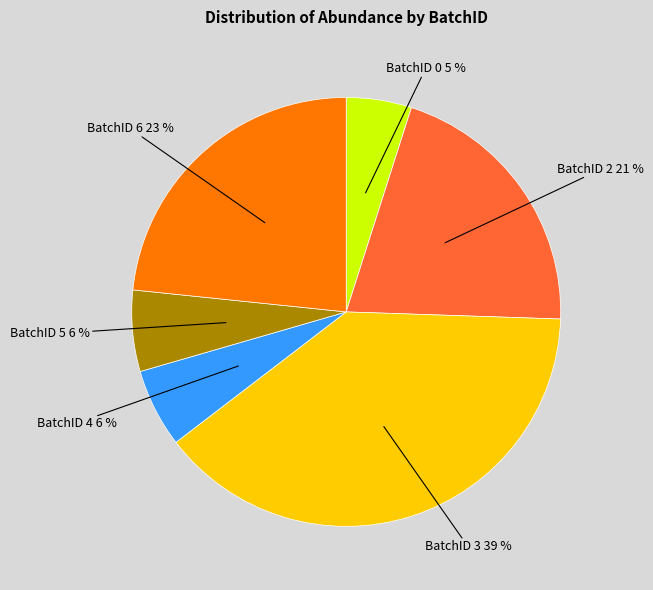

To the nearest percent, what is the difference between the largest and smallest slice percentages?

34%